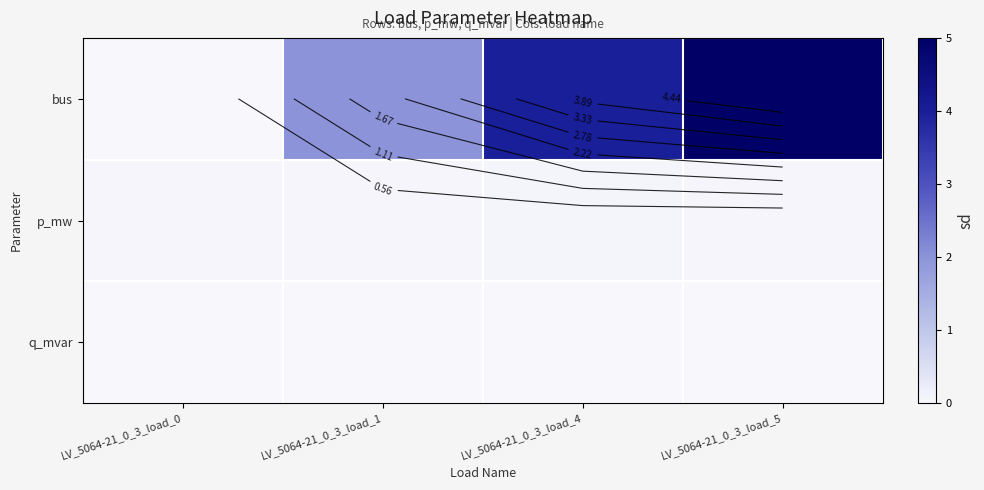

Is the value of p_mw at LV_5064-21_0_3_load_5 greater than the value of q_mvar at LV_5064-21_0_3_load_0?

Yes